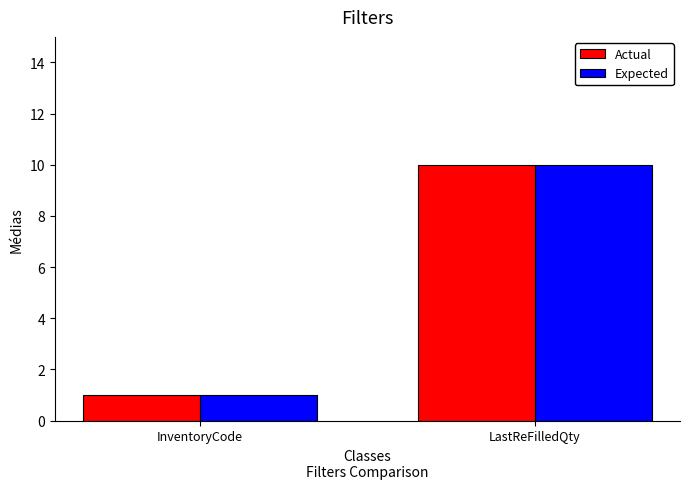

How many data points does each series have?

2